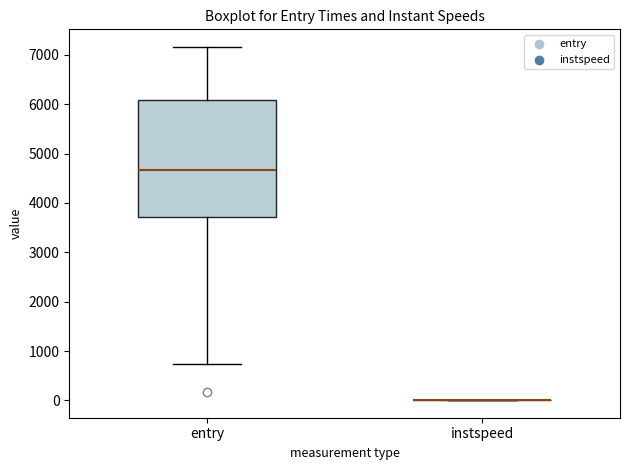

Where is the upper edge of the box for entry on the y-axis? The values are not printed on the chart, so give them approximately, as read against the axis.

6100